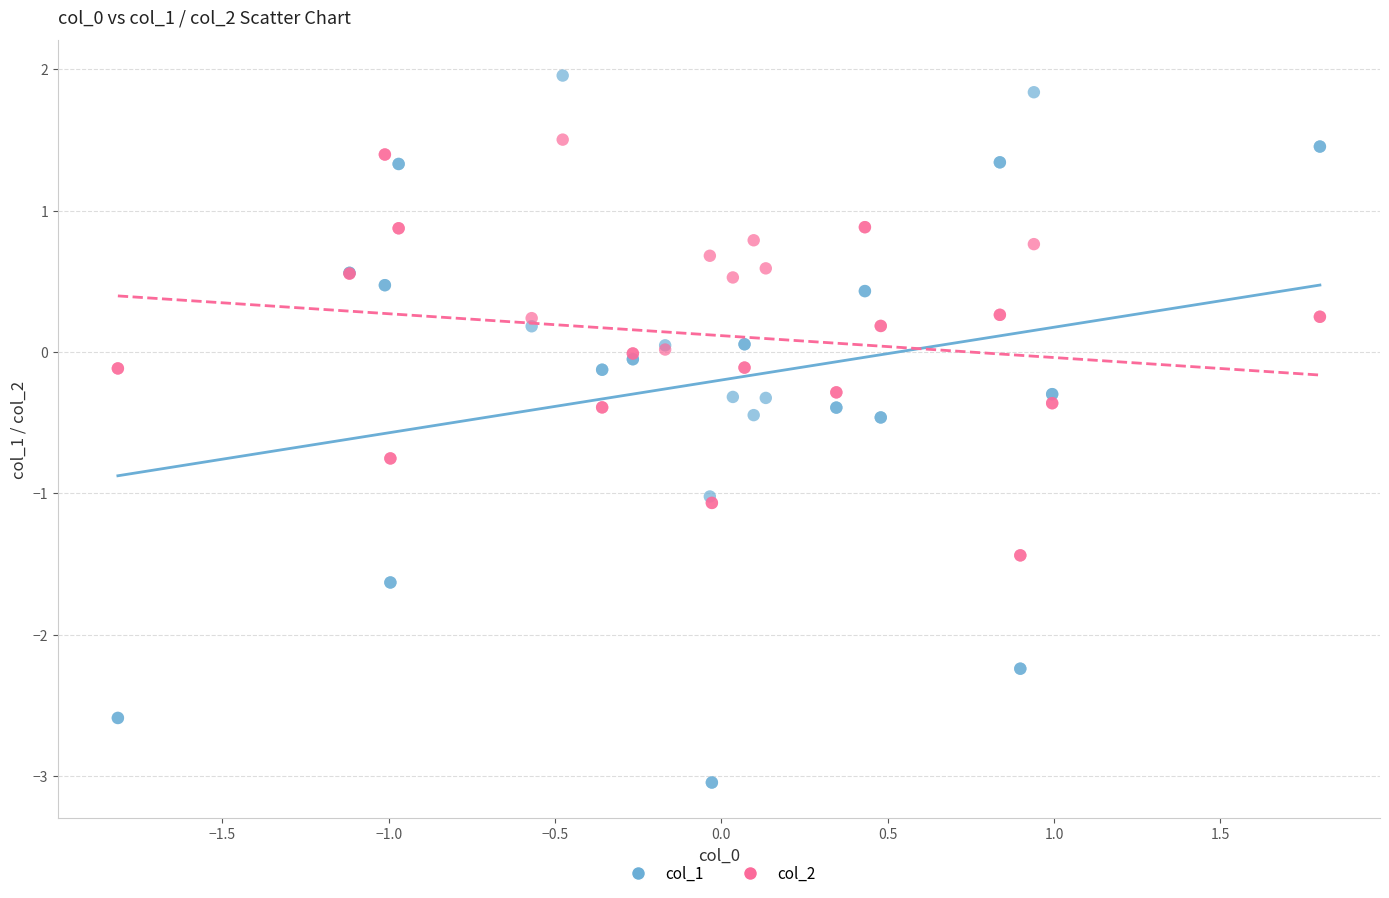

Which series contains the highest Y value?

col_1